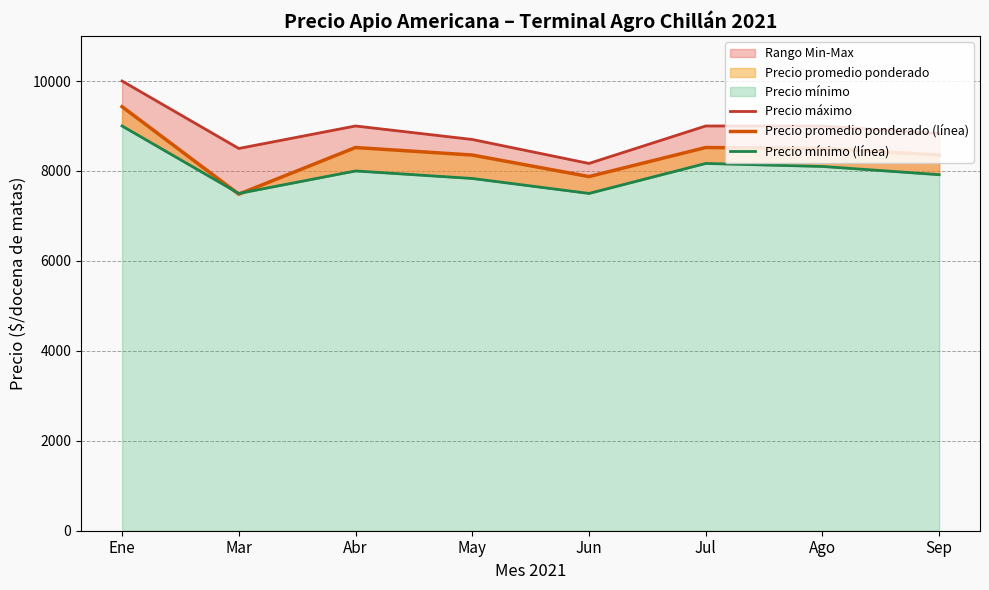

At how many categories does at least one series exceed 9971?

1